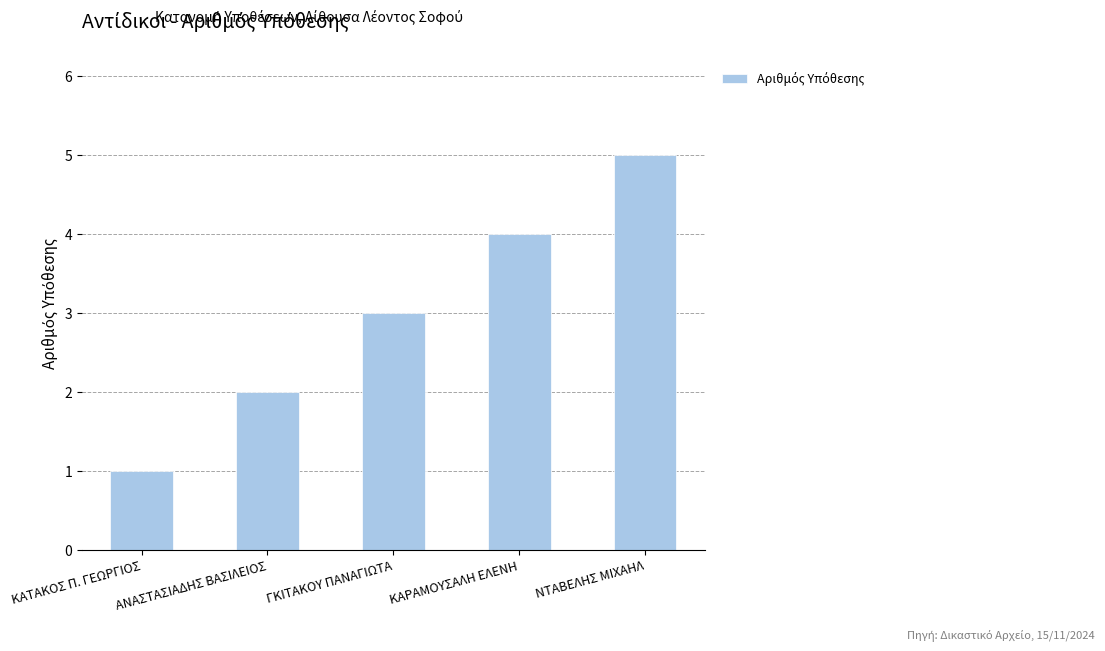

What position from the left is ΓΚΙΤΑΚΟΥ ΠΑΝΑΓΙΩΤΑ?

3